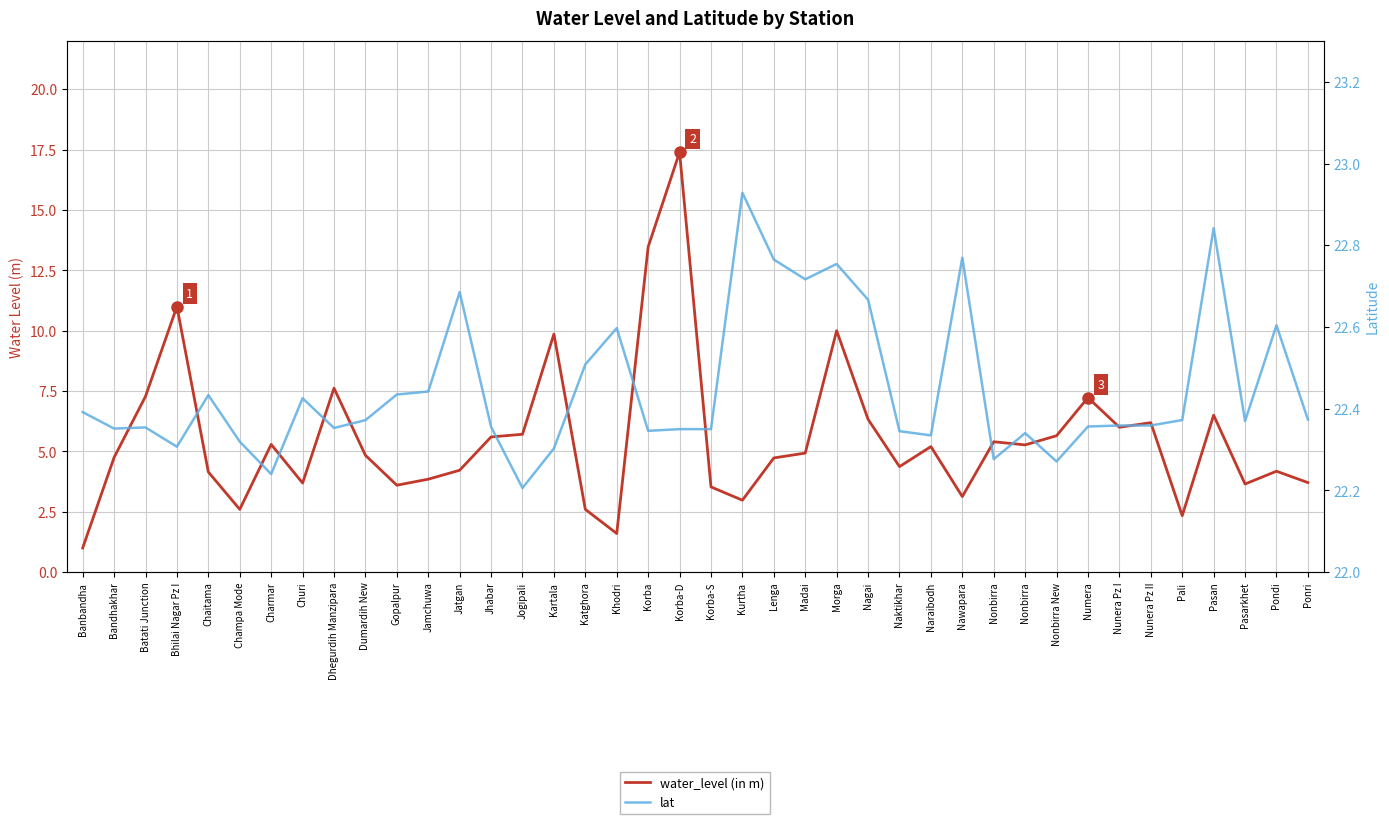

What is the value of the water_level (in m) point at the 21st from the left?

3.5